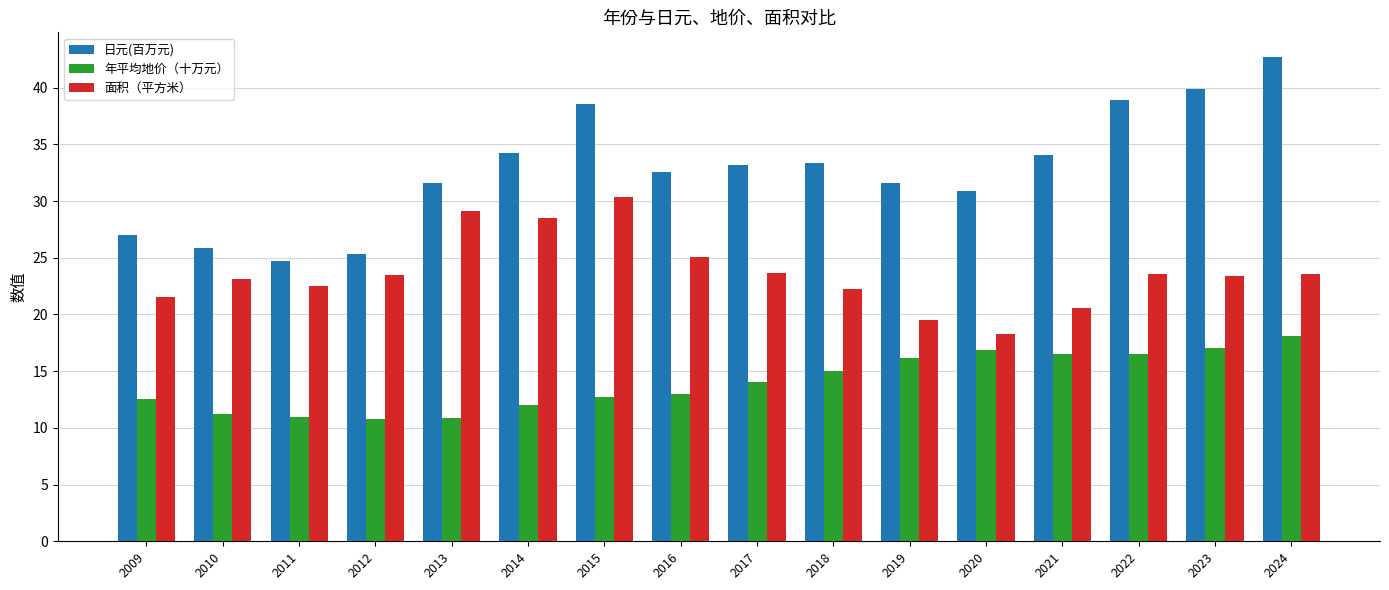

What is the difference between the second highest and second lowest values in the 日元(百万元) series?

14.5